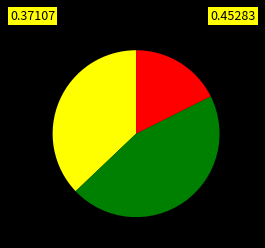

Is there any slice that represents more than half of the pie?

No